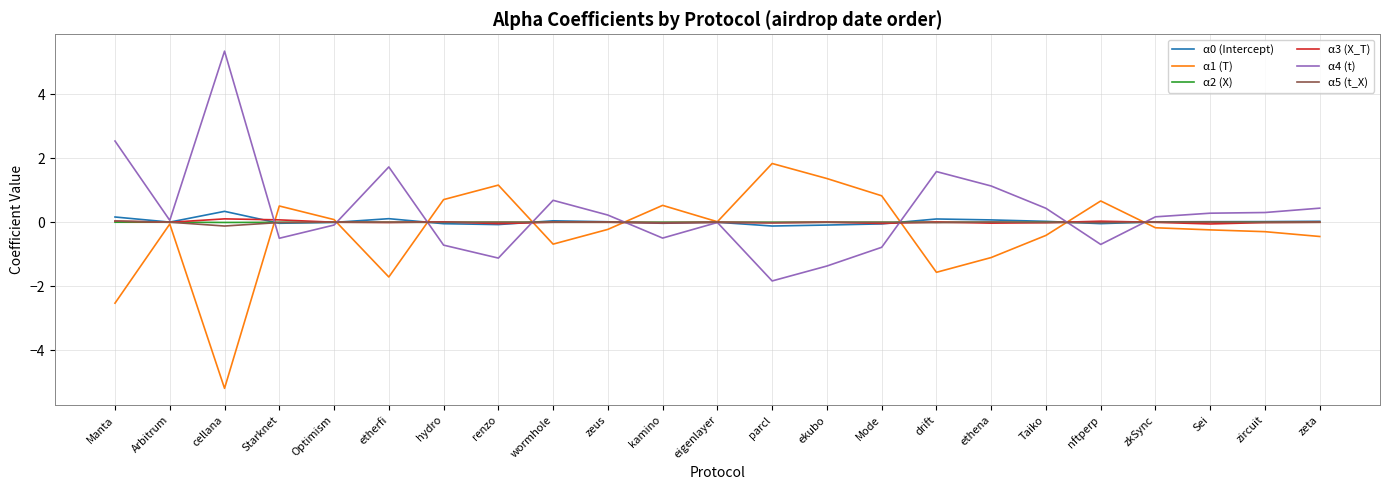

At which category does the chart reach its peak across all series?

cellana